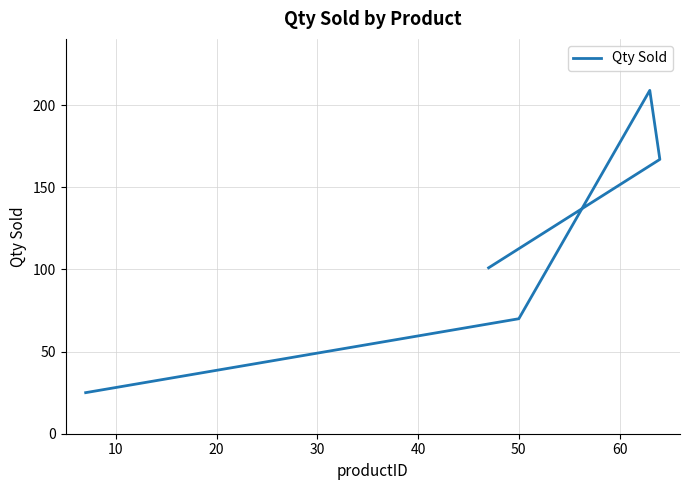

Count the values in the range 70 to 167.

3